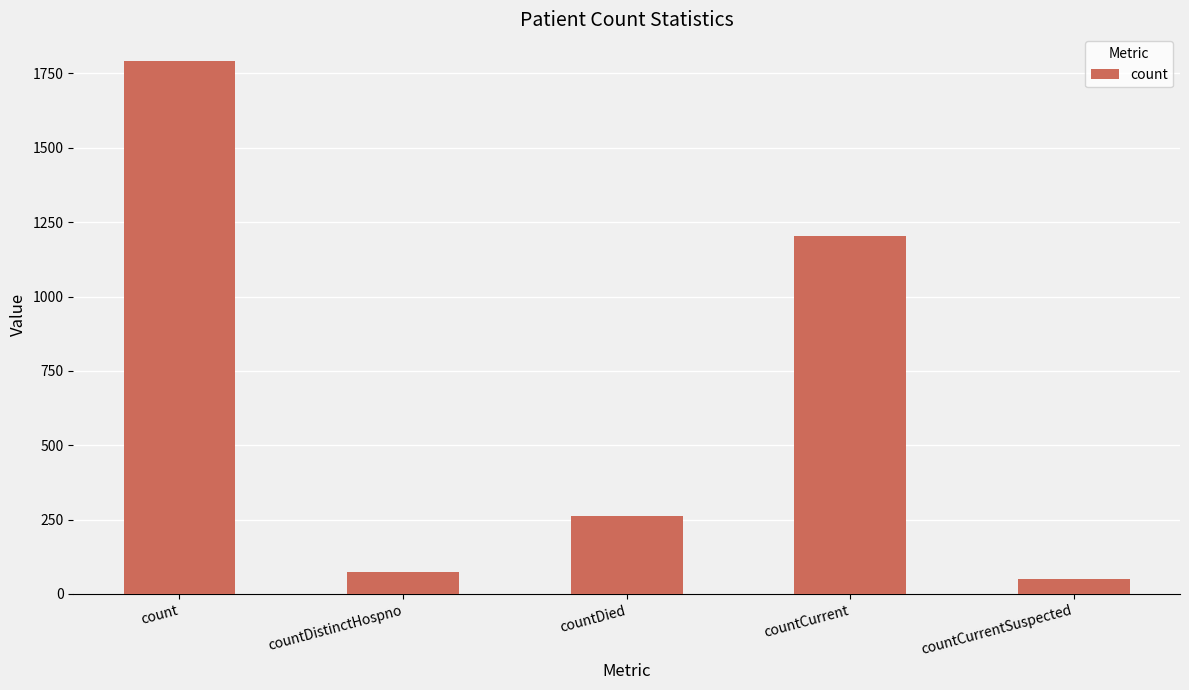

What is the smallest value displayed?

49